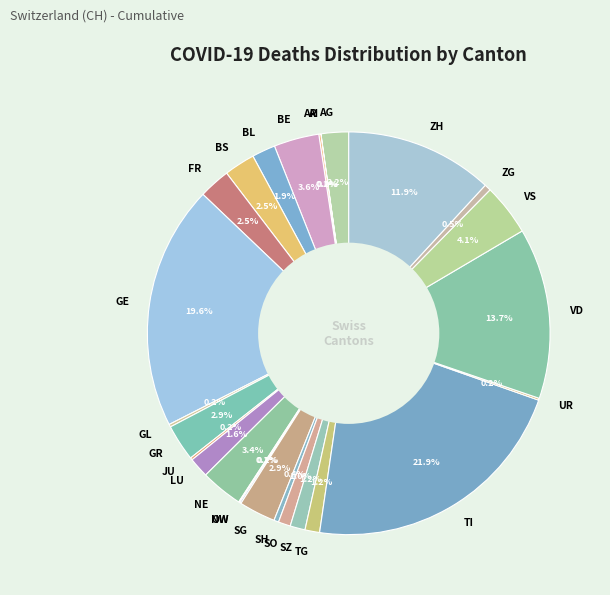

Which has a higher value, AG or NE?

NE